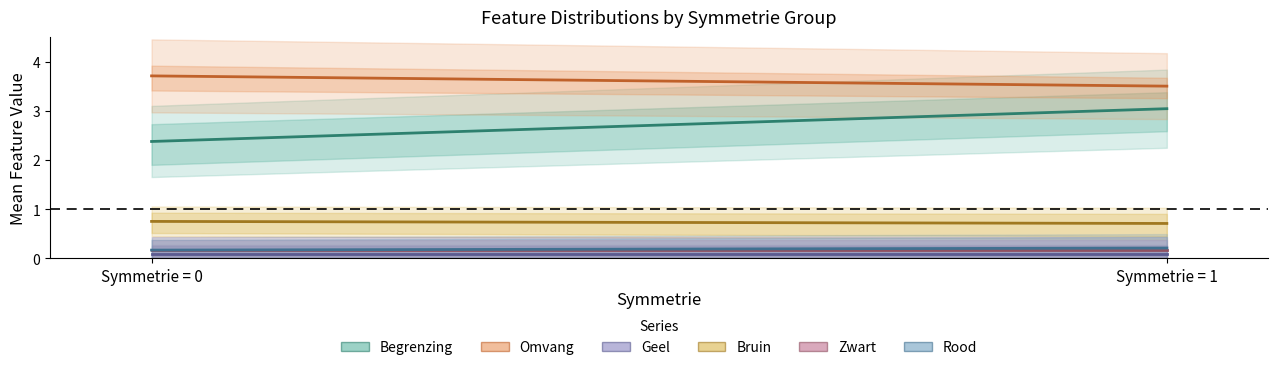

What is the value of the Begrenzing point at the 1st from the left?

2.4